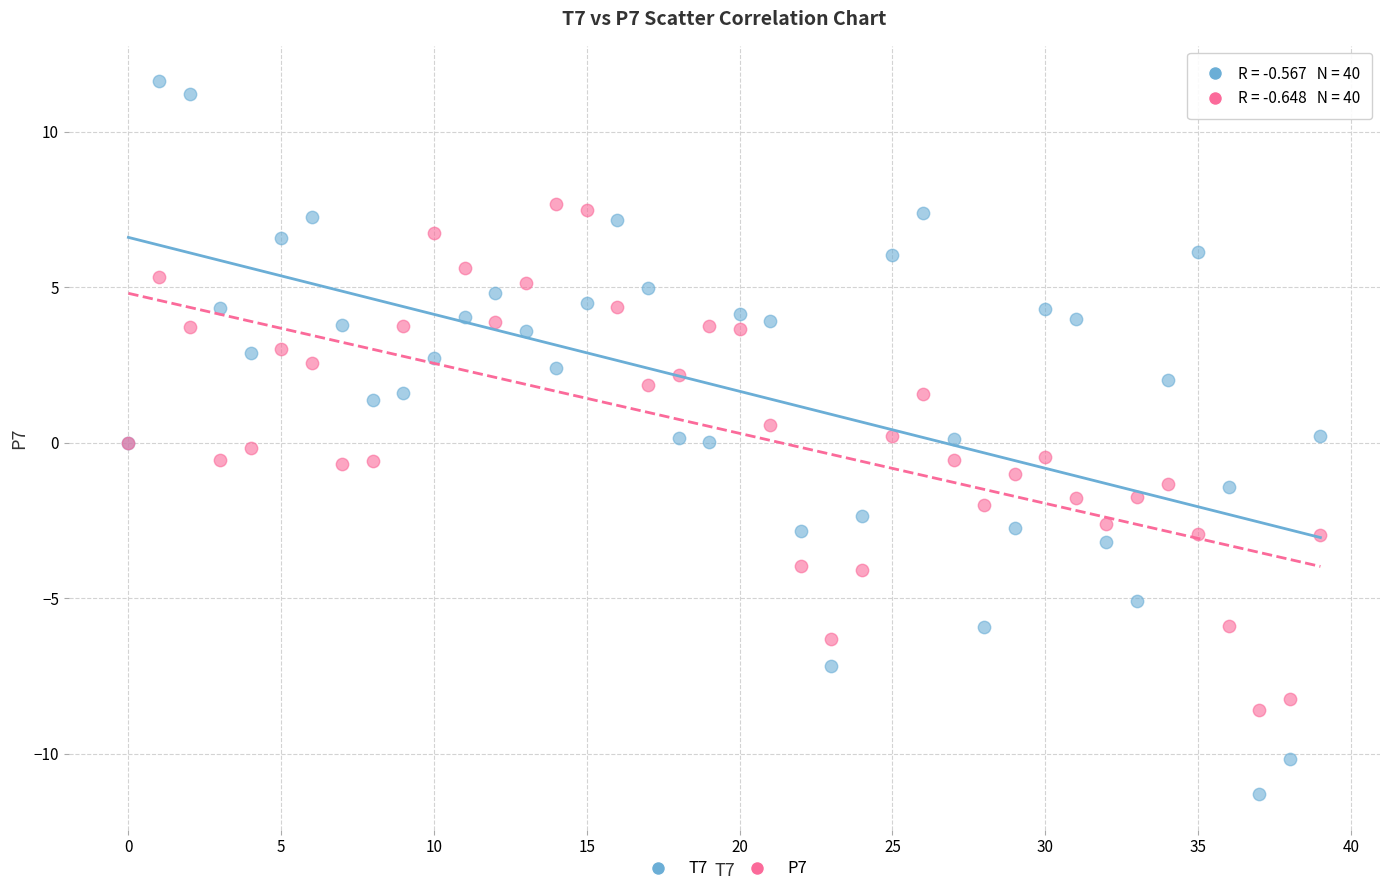

Which series contains the lowest Y value?

T7